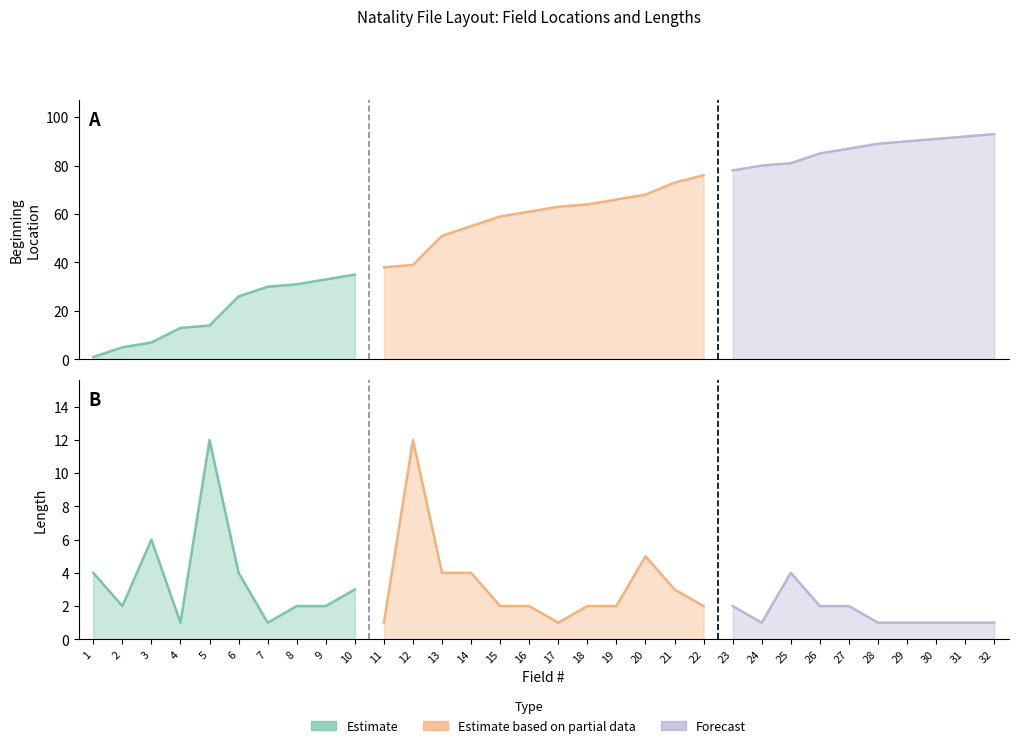

List the labels in order of Beginning Location value, smallest first.

1, 2, 3, 4, 5, 6, 7, 8, 9, 10, 11, 12, 13, 14, 15, 16, 17, 18, 19, 20, 21, 22, 23, 24, 25, 26, 27, 28, 29, 30, 31, 32